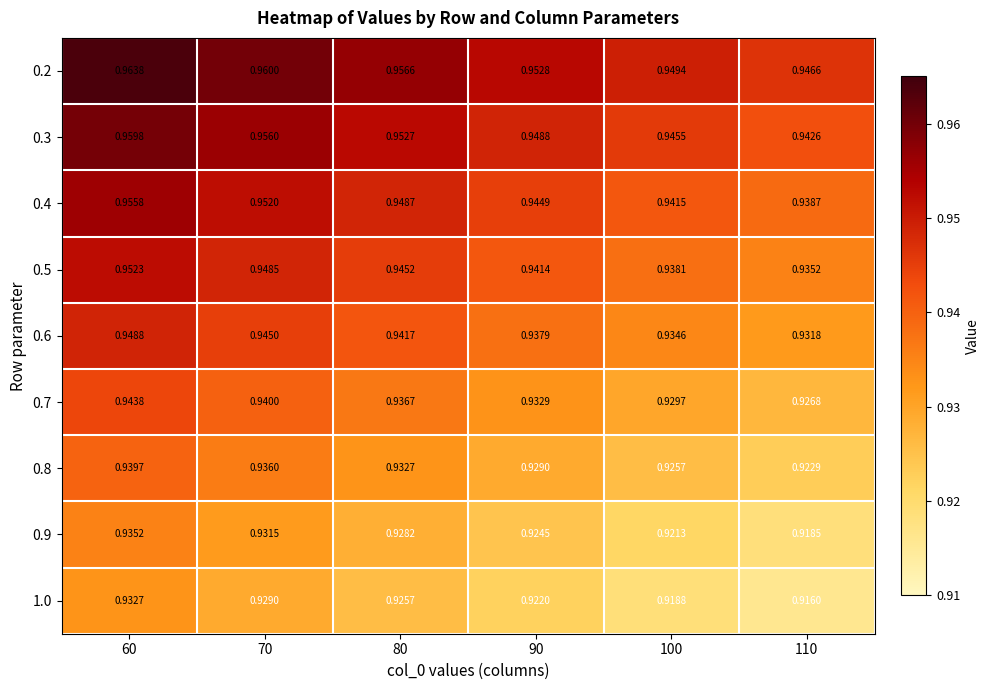

Which series has the largest total across all categories?

0.2